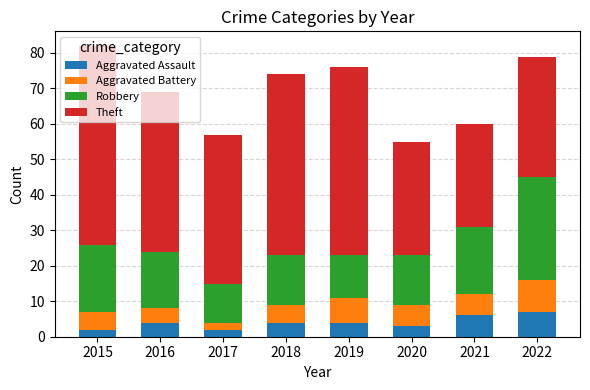

What is the maximum value for Aggravated Assault?

7